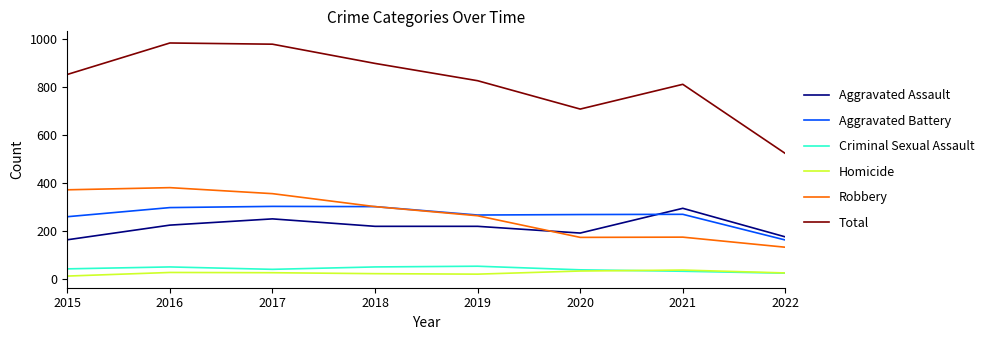

What is the difference between the maximum and minimum values in the Robbery series?

248